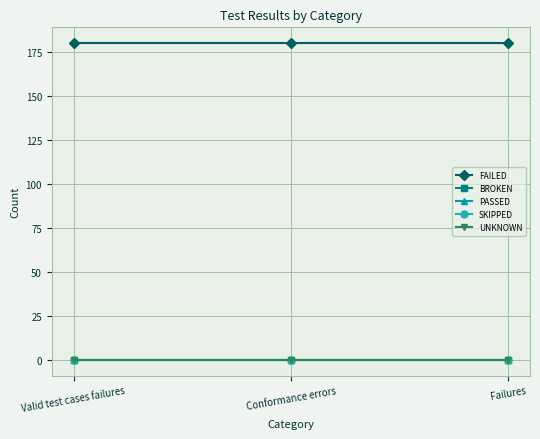

What is the label of the 2nd point from the left?

Conformance errors